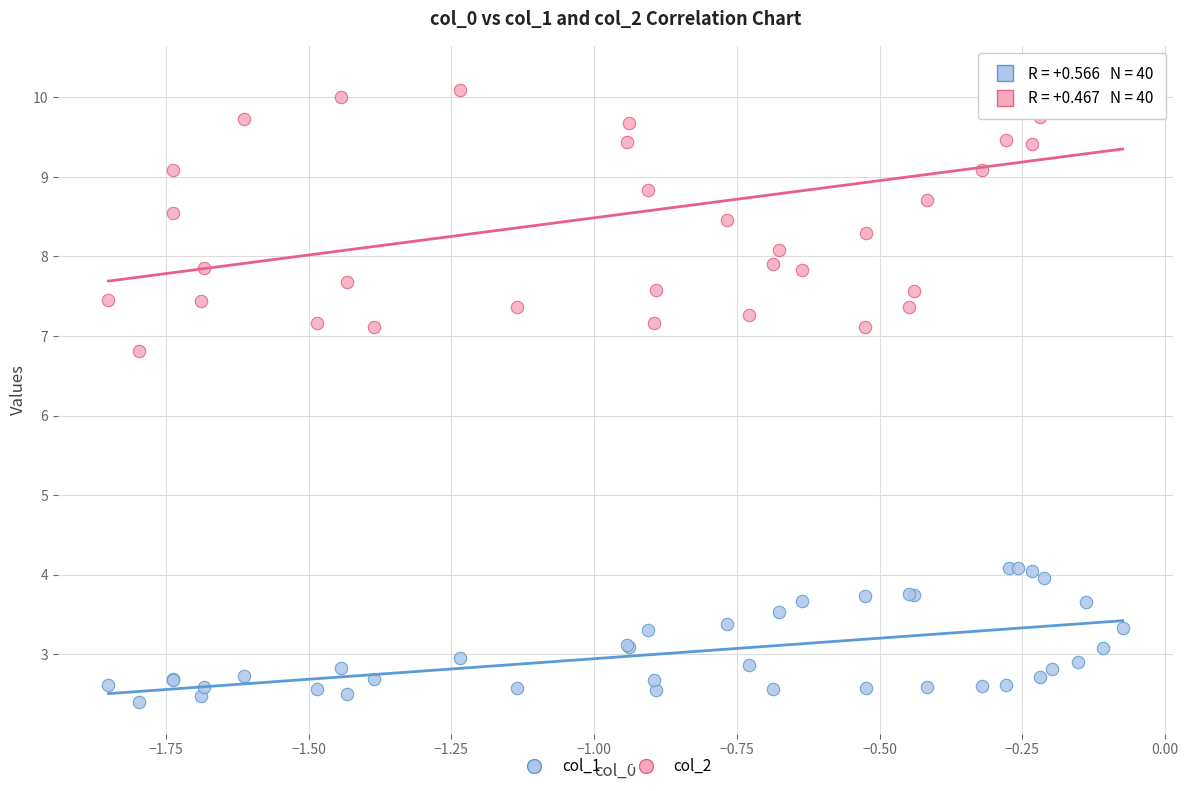

Which series contains the highest Y value?

col_2